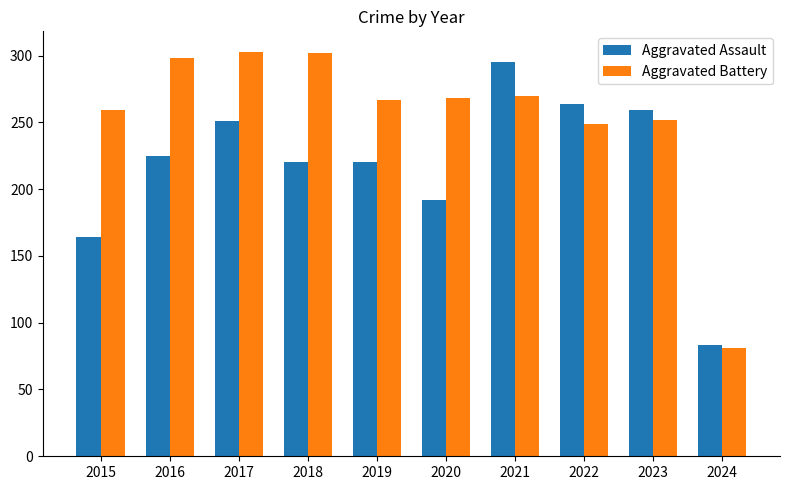

What is the difference between the highest and lowest values at 2017?

52